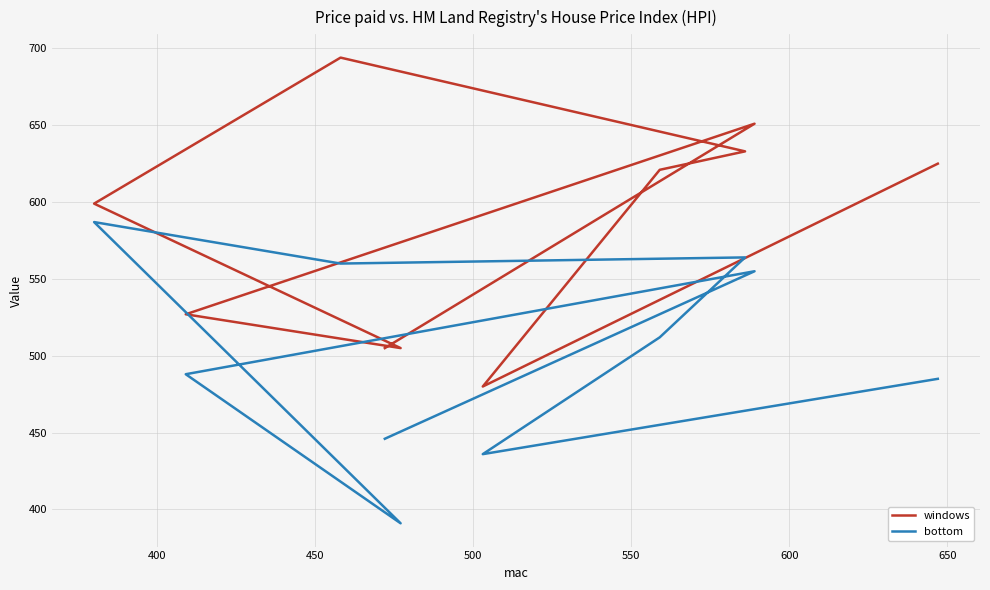

Rank the series by their average value, from lowest to highest.

bottom, windows